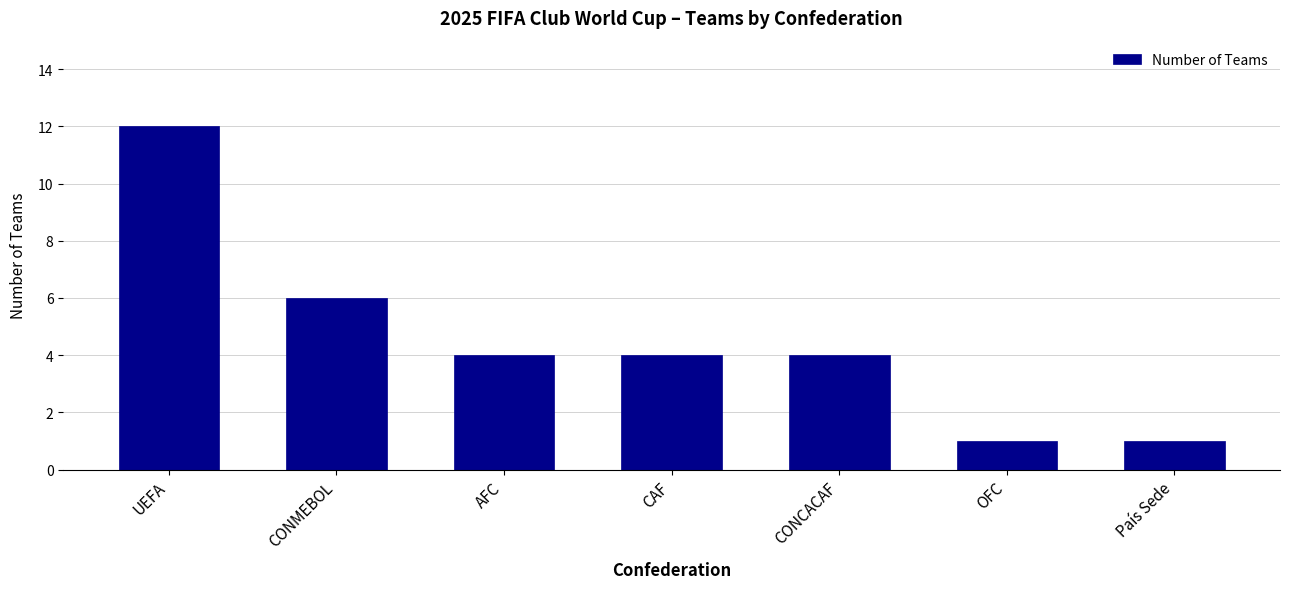

Where does the data first go above 4?

UEFA